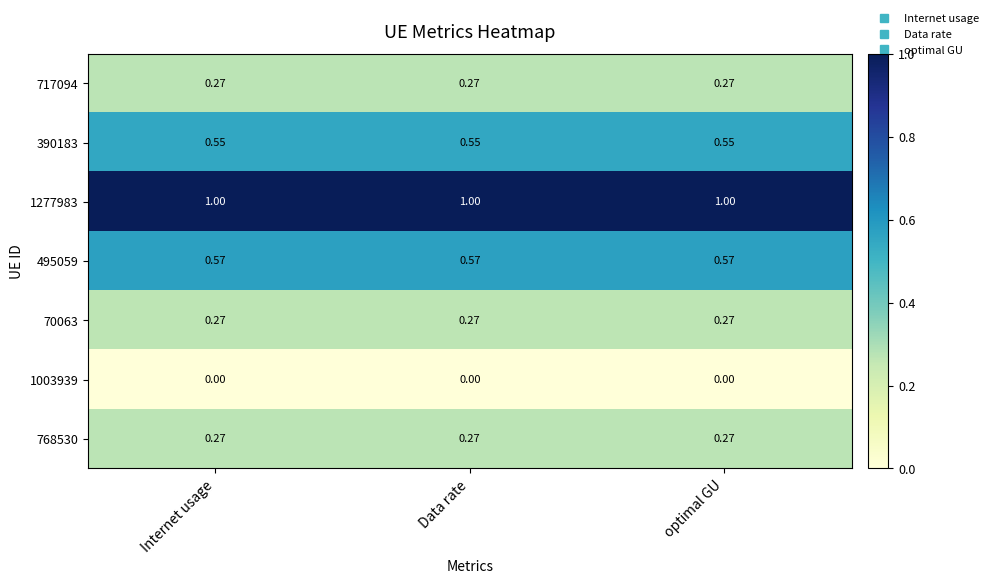

What is the greatest value displayed?

1.0